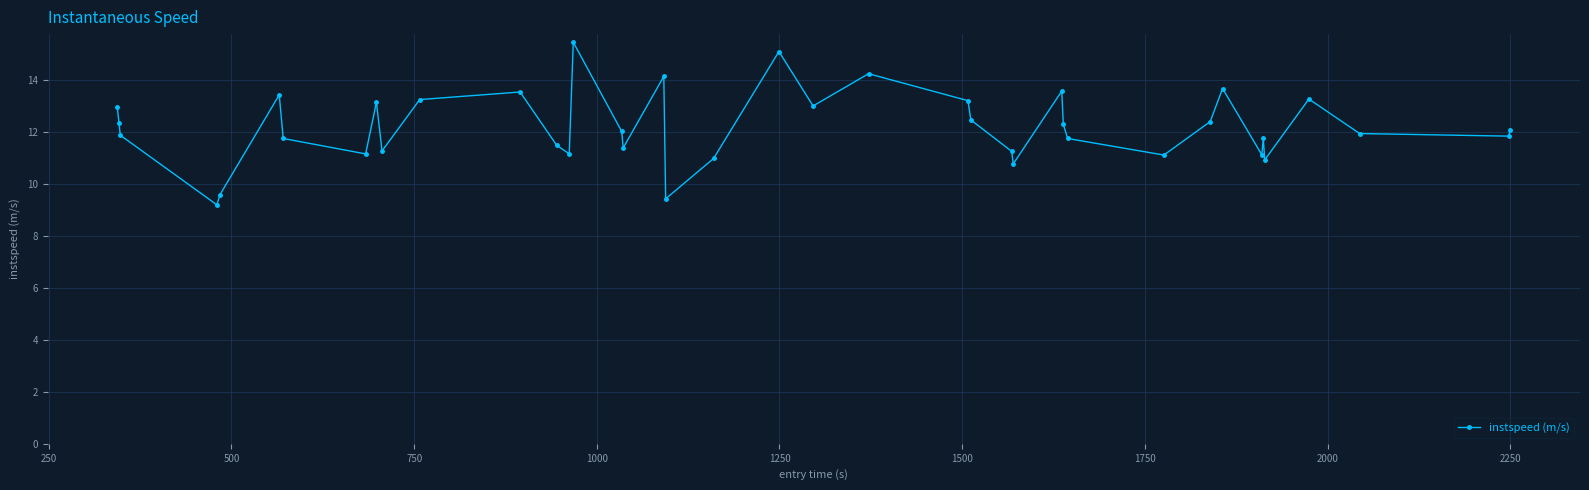

True or false: there are more than 1 points higher than both neighbors.

True